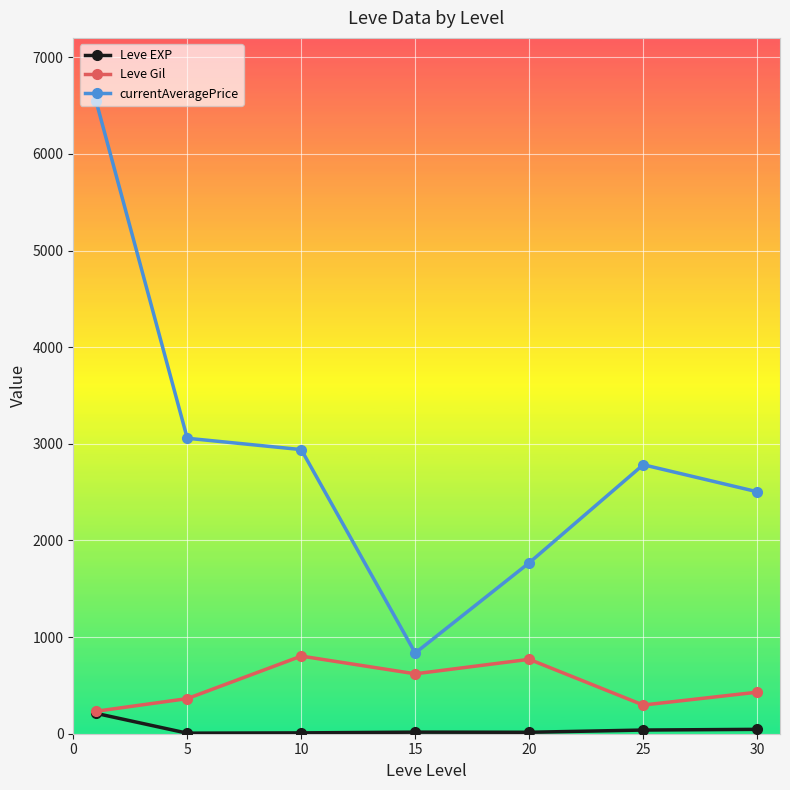

What is the highest value of the Leve Gil series?

803.3